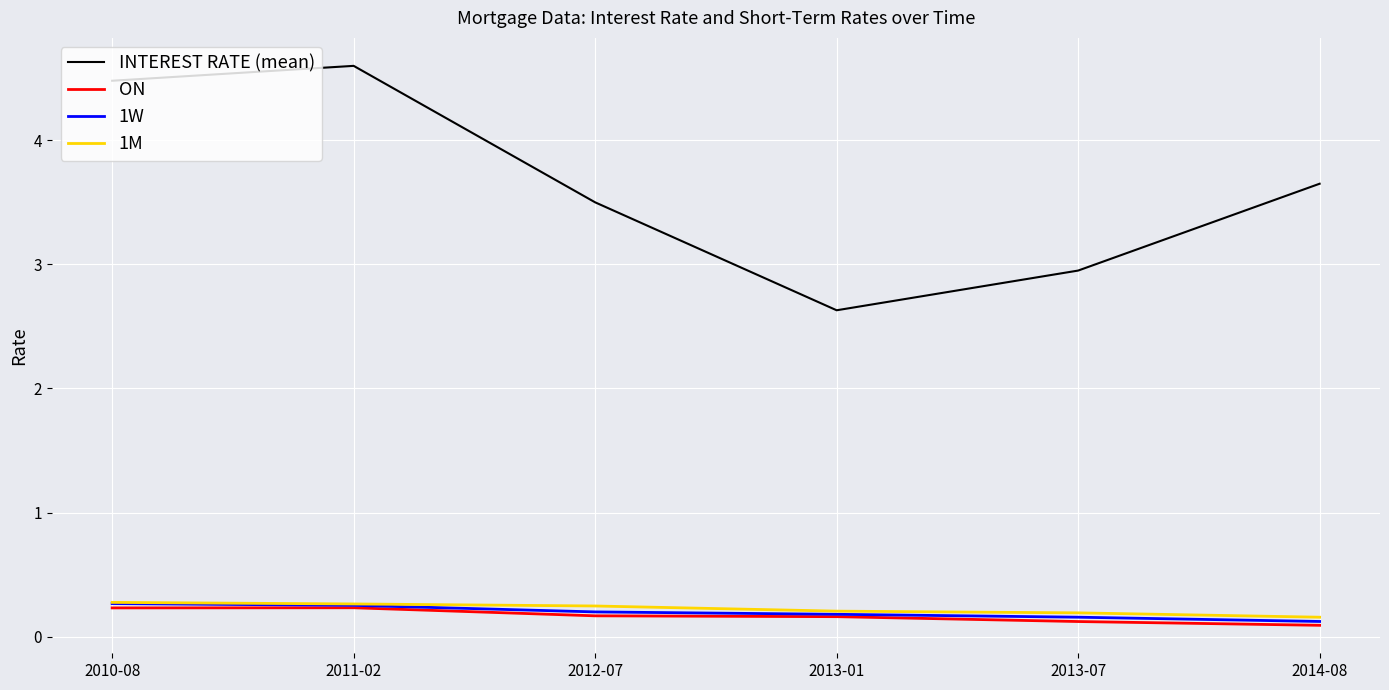

What is the maximum value for 1M?

0.3